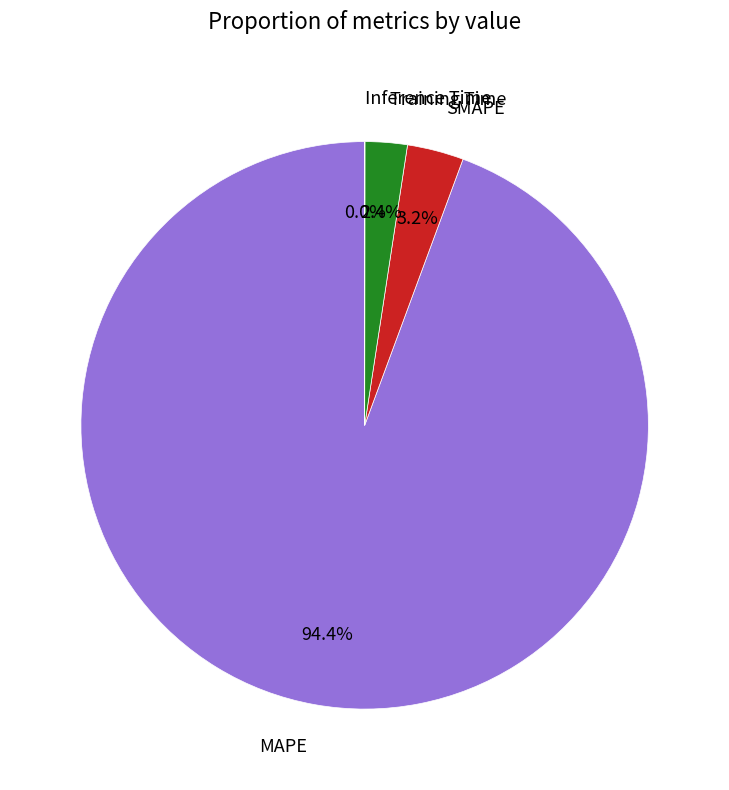

What is the total percentage of SMAPE and MAPE?

97.6%